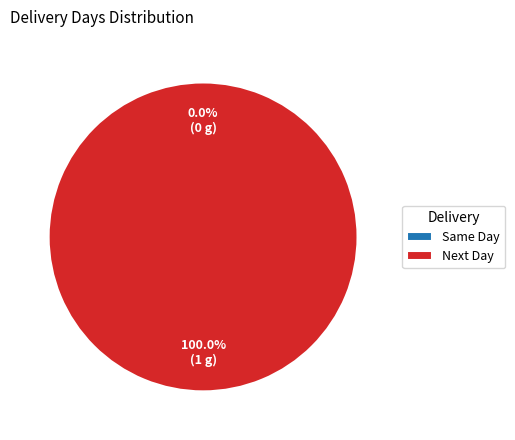

Is Next Day the majority of the pie?

Yes